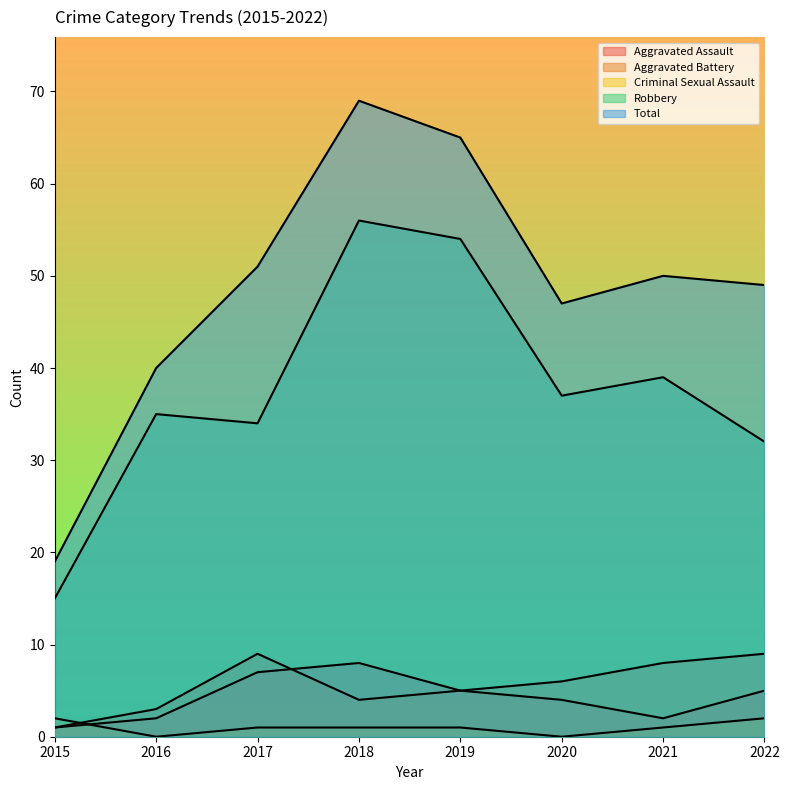

Rank the series by their maximum value, from lowest to highest.

Criminal Sexual Assault, Aggravated Assault, Aggravated Battery, Robbery, Total